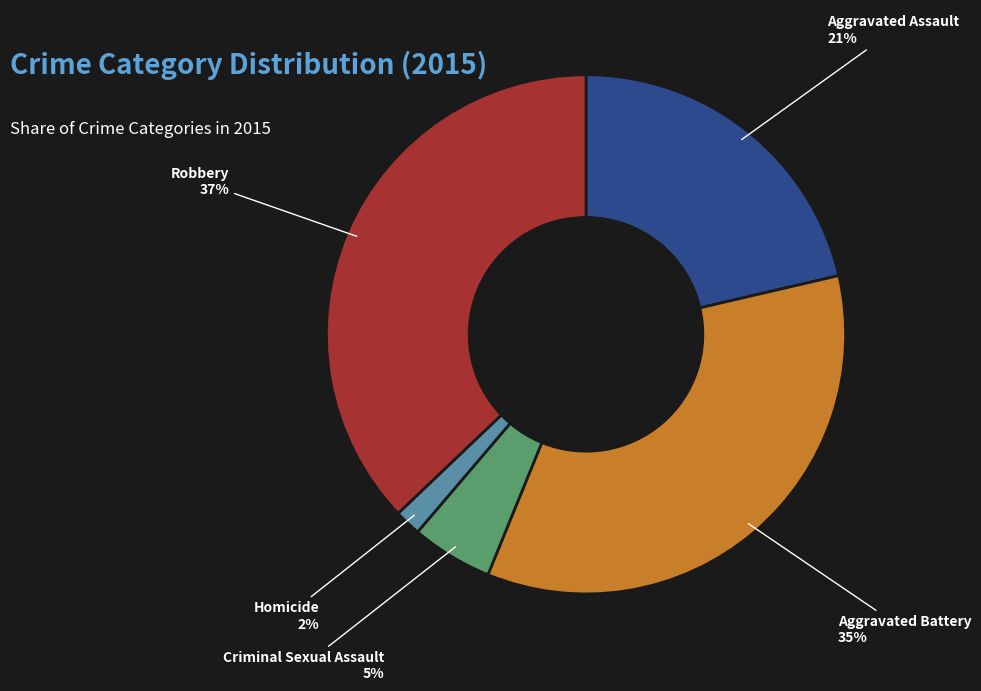

To the nearest percent, what portion does Criminal Sexual Assault represent?

5%